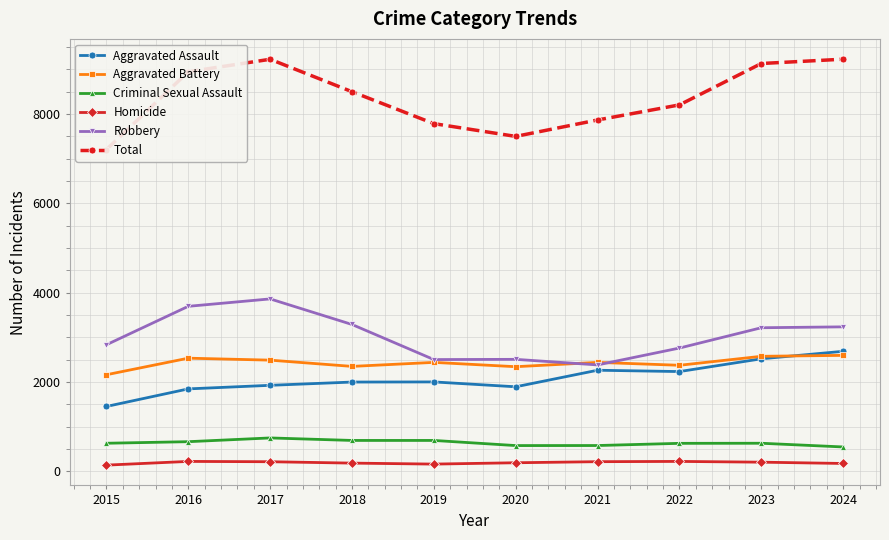

How many lines are shown in the chart?

6